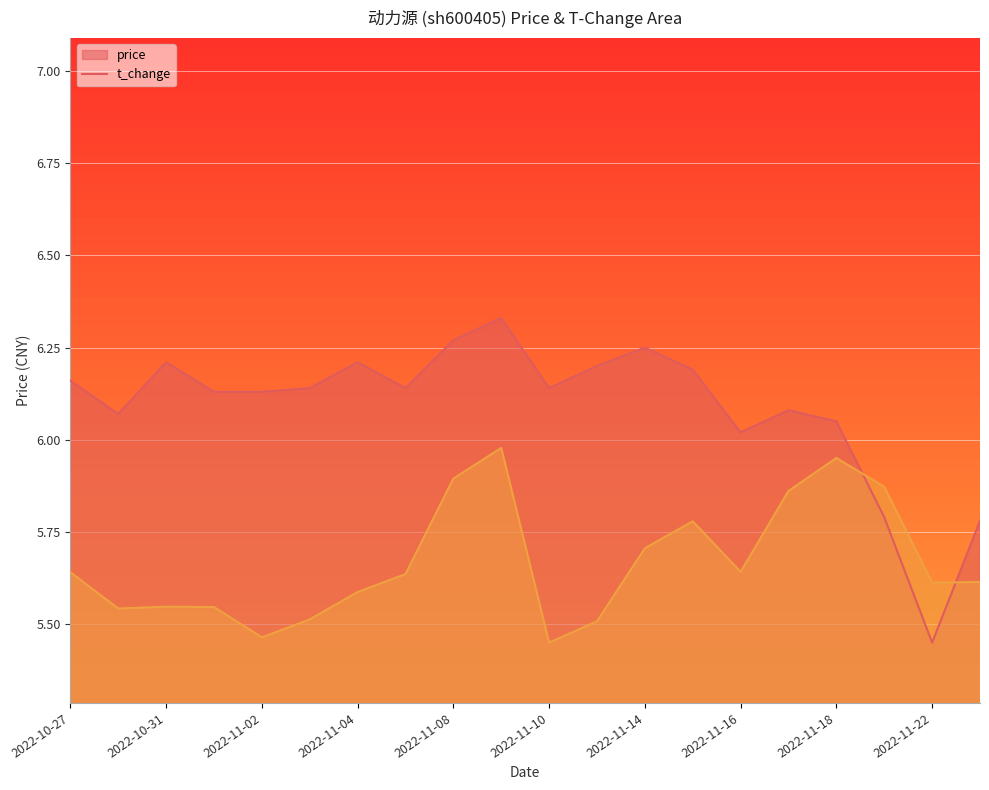

What are all the series names shown in the legend?

price, t_change